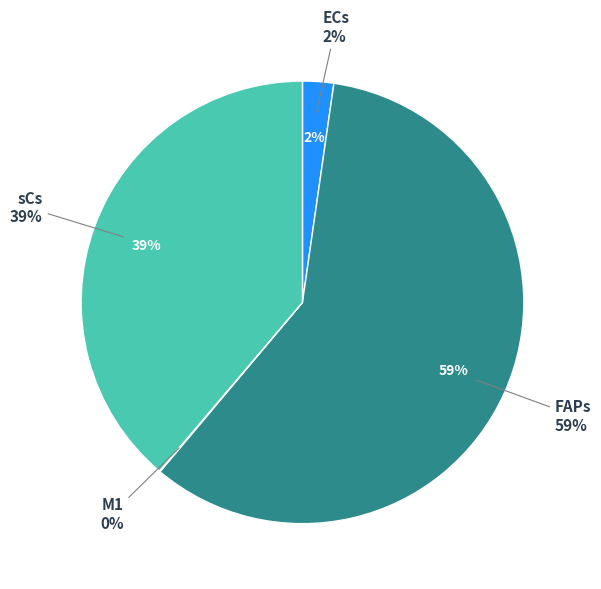

To the nearest percent, what is the difference between the largest and smallest slice percentages?

59%